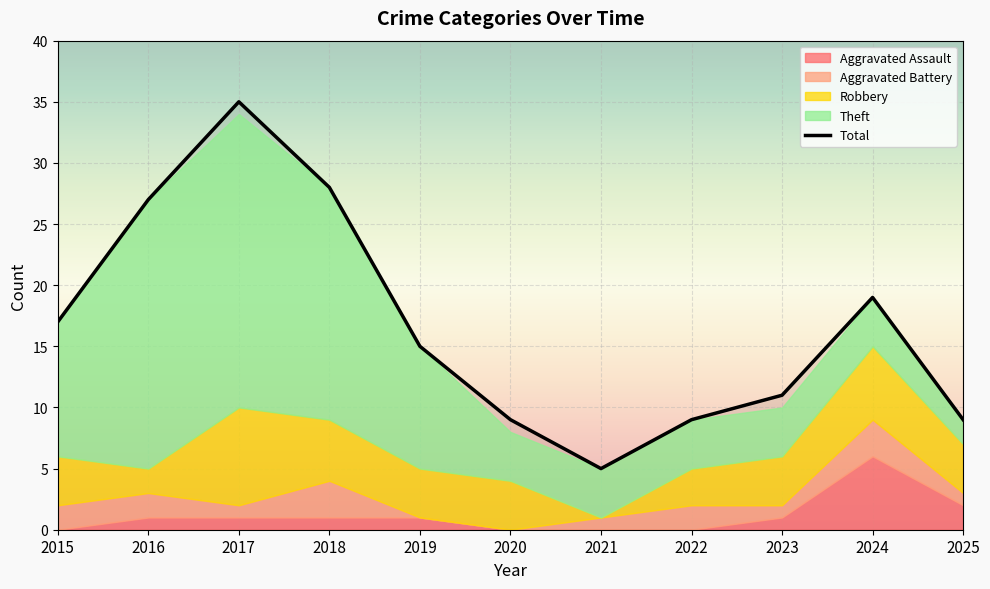

Reading left to right, what are all the values shown in this chart?

17	27	35	28	15	9	5	9	11	19	9